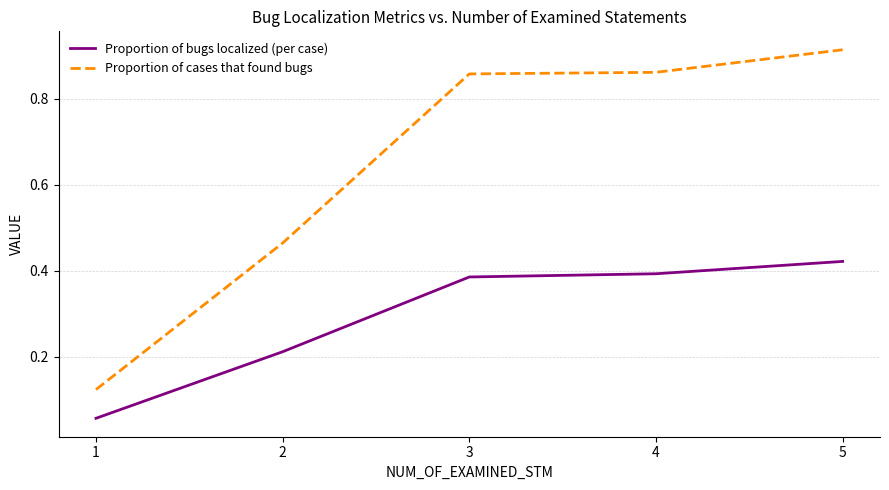

Which series has the largest total across all categories?

Proportion of cases that found bugs